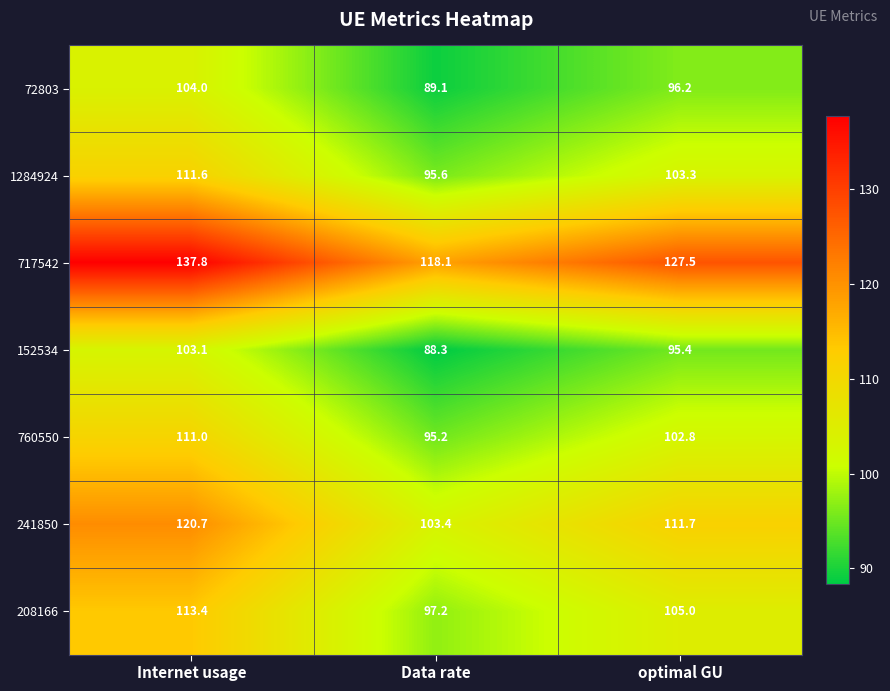

What is the difference between the highest and lowest values at Internet usage?

34.7